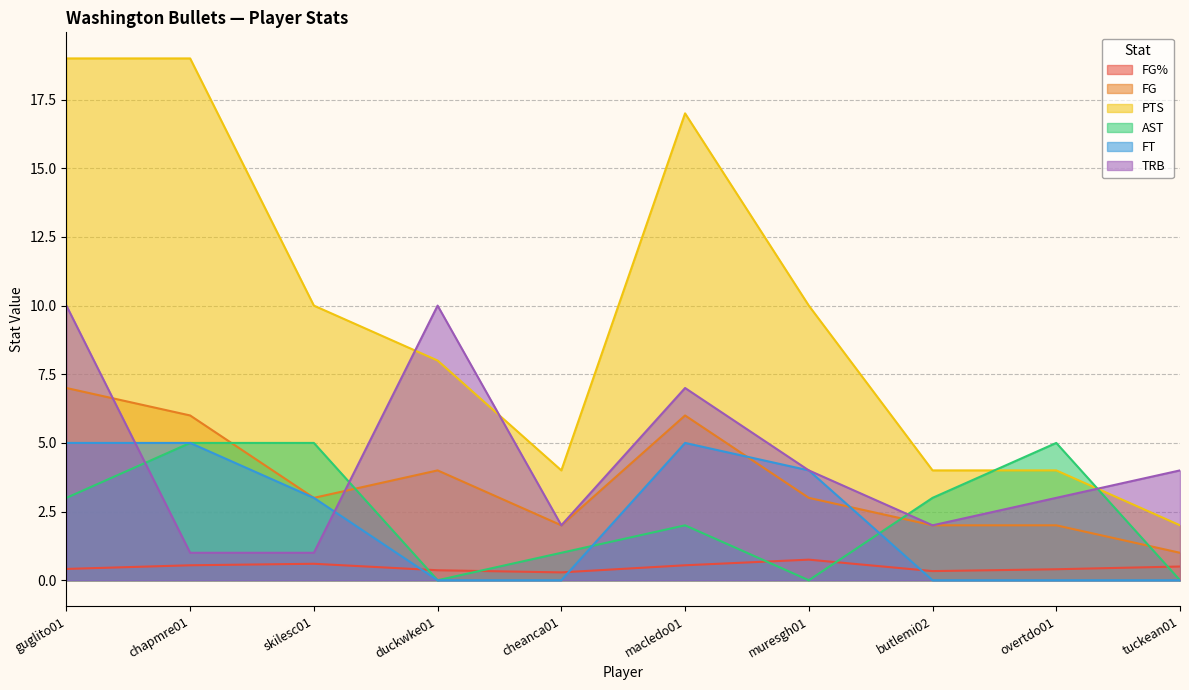

Reading left to right, what are all the values shown in this chart?

FG%: 0.4	0.5	0.6	0.4	0.3	0.5	0.8	0.3	0.4	0.5
FG: 7.0	6.0	3.0	4.0	2.0	6.0	3.0	2.0	2.0	1.0
PTS: 19.0	19.0	10.0	8.0	4.0	17.0	10.0	4.0	4.0	2.0
AST: 3.0	5.0	5.0	0.0	1.0	2.0	0.0	3.0	5.0	0.0
FT: 5.0	5.0	3.0	0.0	0.0	5.0	4.0	0.0	0.0	0.0
TRB: 10.0	1.0	1.0	10.0	2.0	7.0	4.0	2.0	3.0	4.0